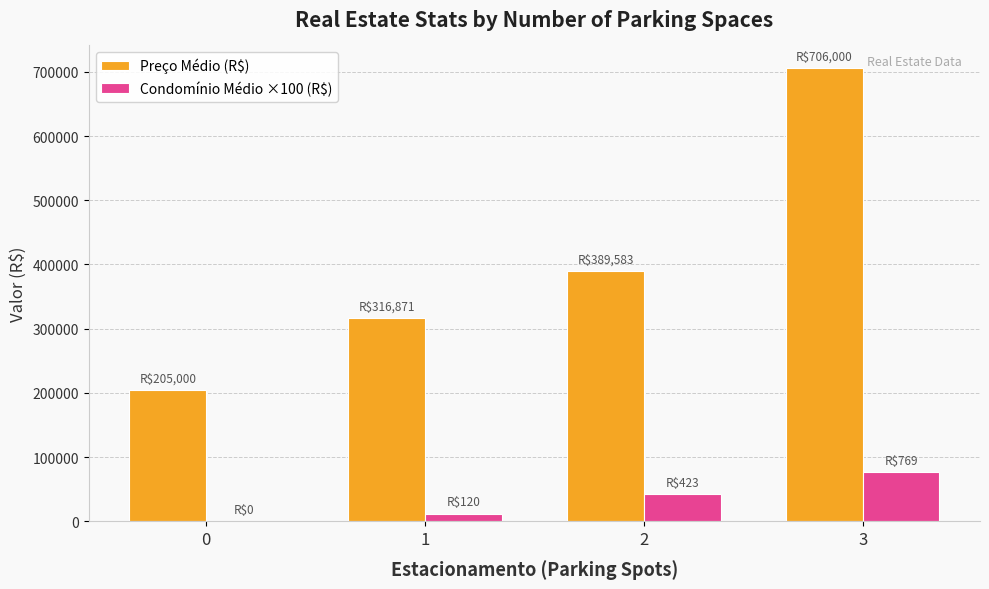

What is the highest value of the Preço Médio (R$) series?

706000